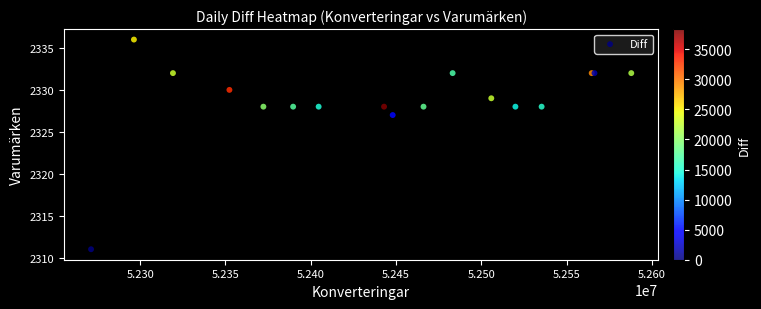

What Y value in the scatter plot is closest to 2323?

2327